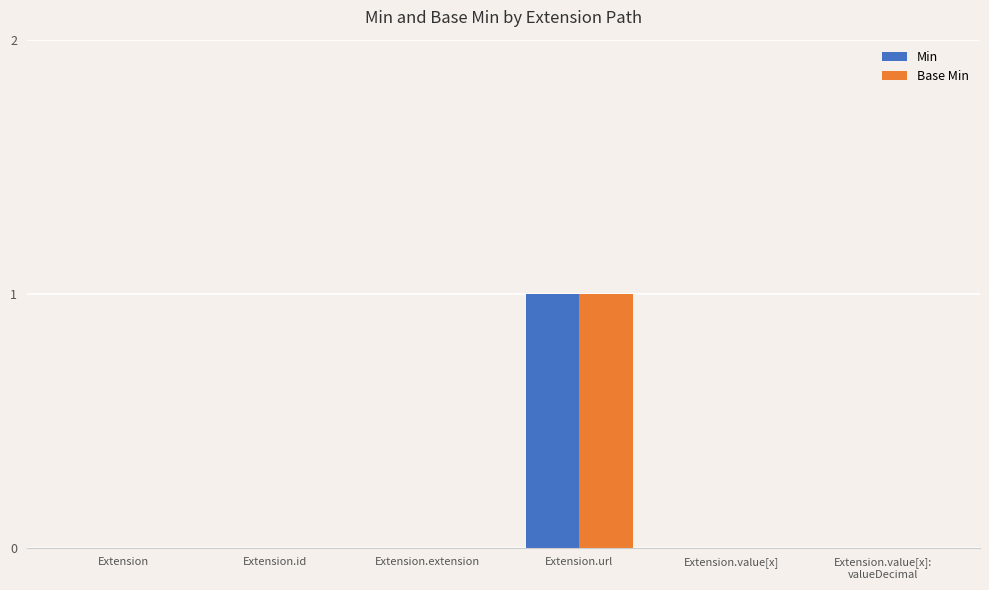

Count the Min values in the range 0 to 1.

6